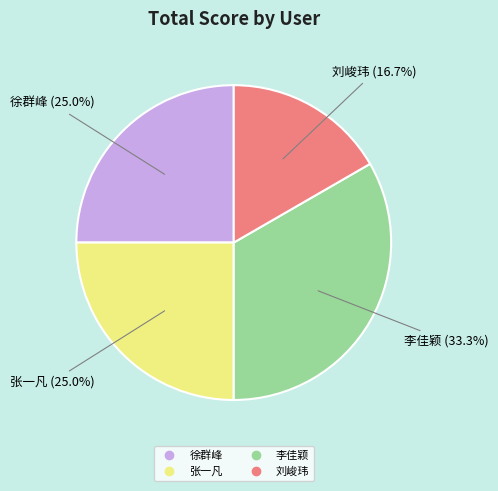

To the nearest percent, what is the combined percentage of 刘峻玮 and 张一凡?

42%